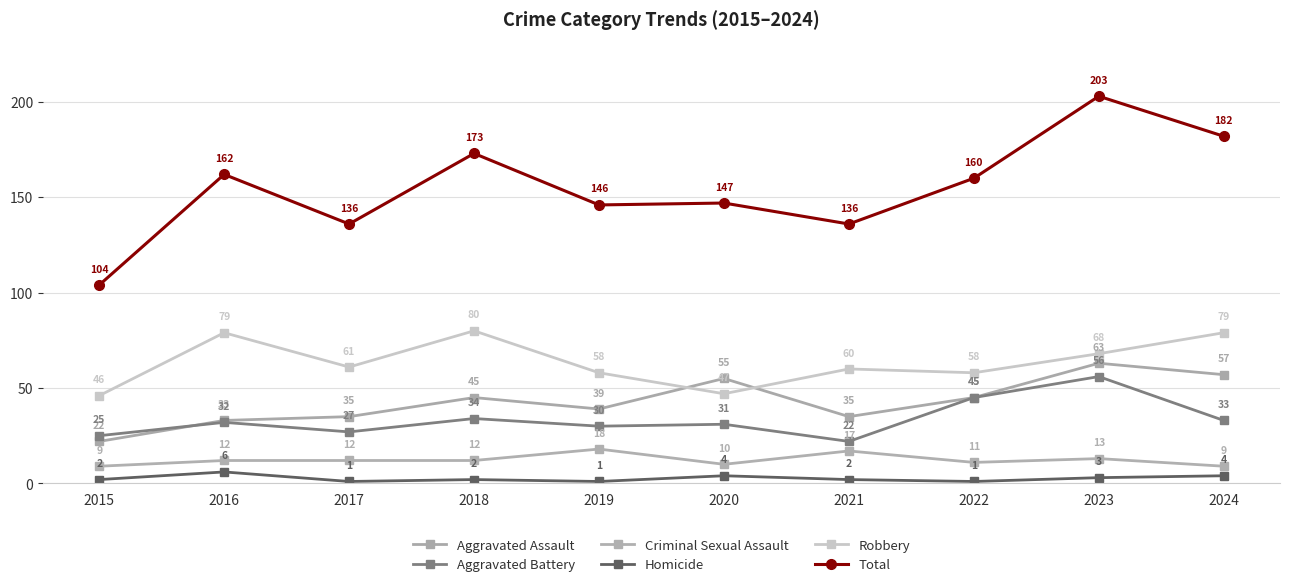

List the labels in order of Total value, largest first.

2023, 2024, 2018, 2016, 2022, 2020, 2019, 2017, 2021, 2015